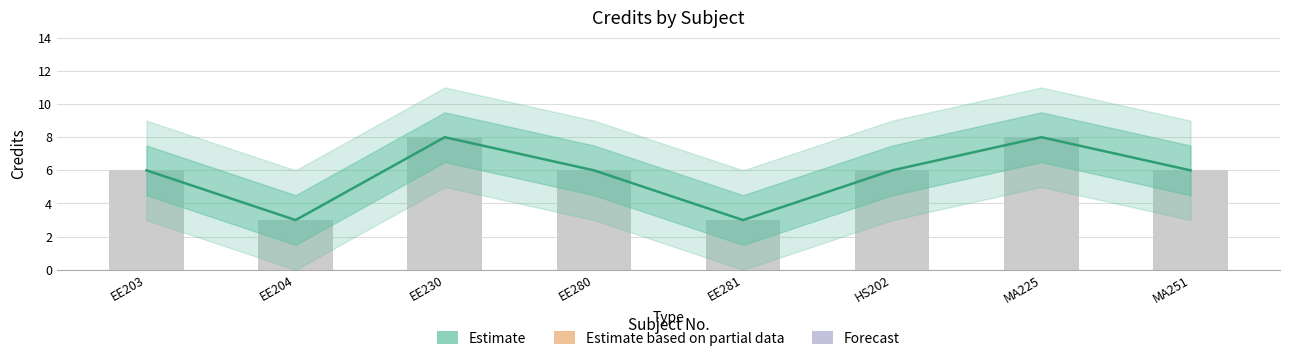

Which has a higher value, MA251 or EE204?

MA251